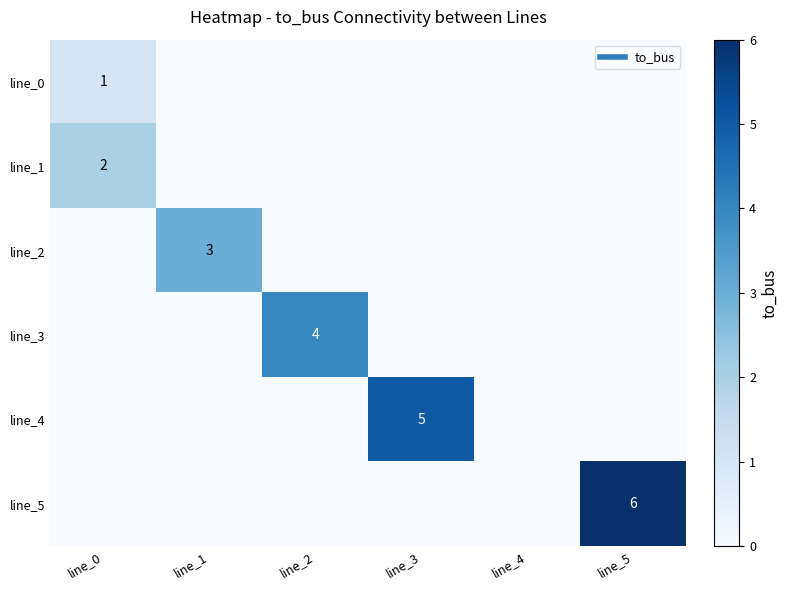

The line_2 series shows 2 at line_4. True or false?

False